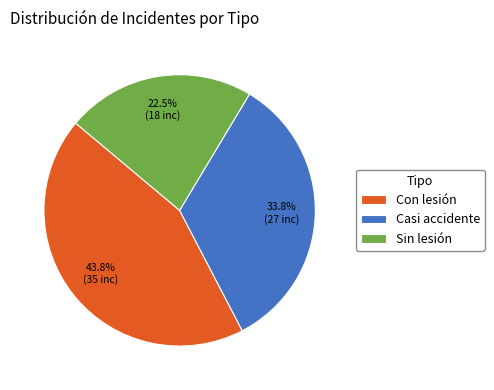

What is the total percentage of Con lesión and Casi accidente?

77.5%